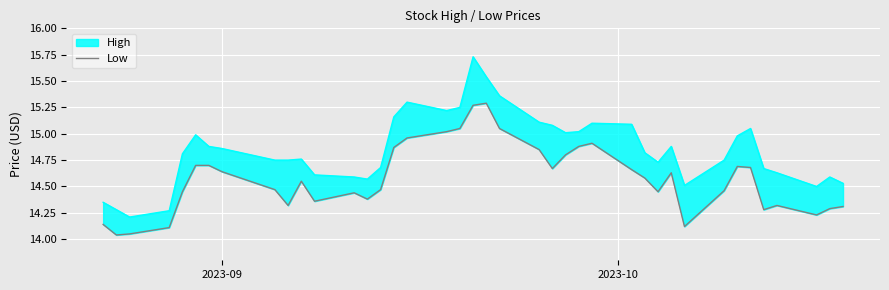

Is it true that the value at 27 is 19.4?

False